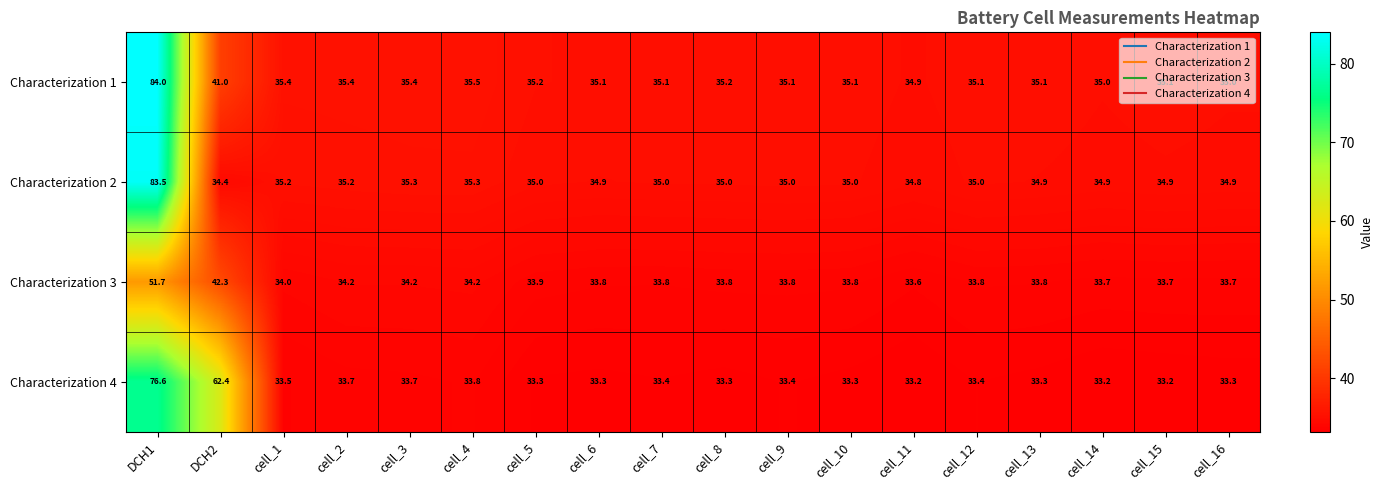

What is the spread (max minus min) of values at cell_8?

1.9